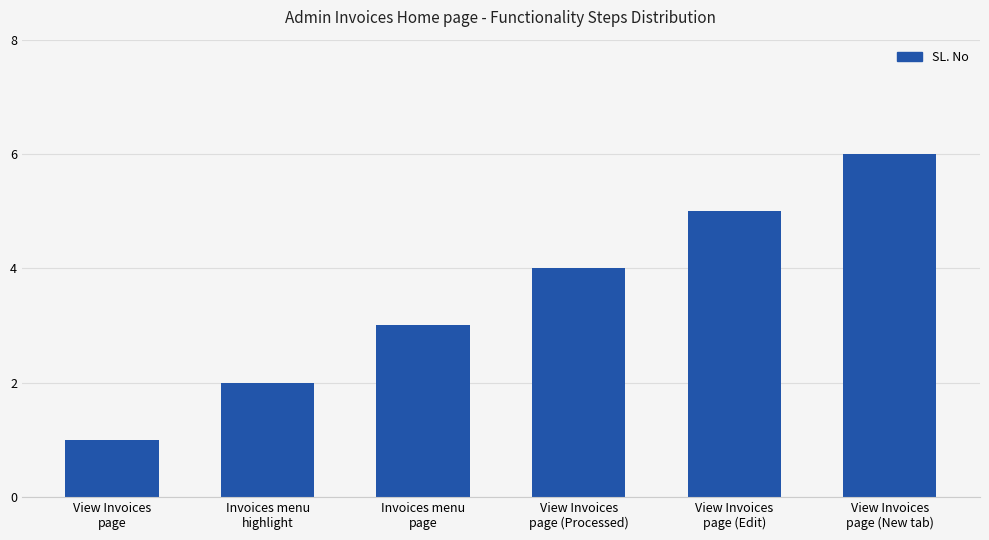

Reading right to left, what are all the values shown in this chart?

View Invoices
page (New tab)=6	View Invoices
page (Edit)=5	View Invoices
page (Processed)=4	Invoices menu
page=3	Invoices menu
highlight=2	View Invoices
page=1